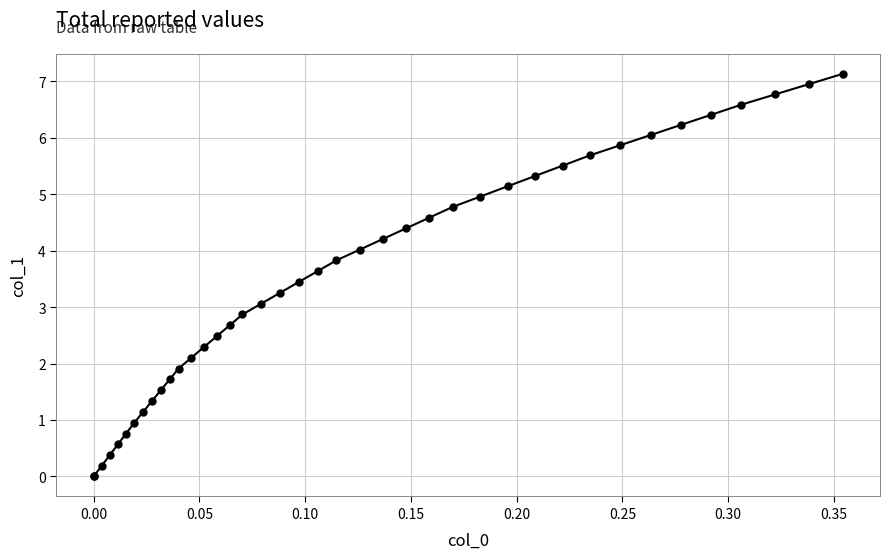

What is the greatest value displayed?

7.1